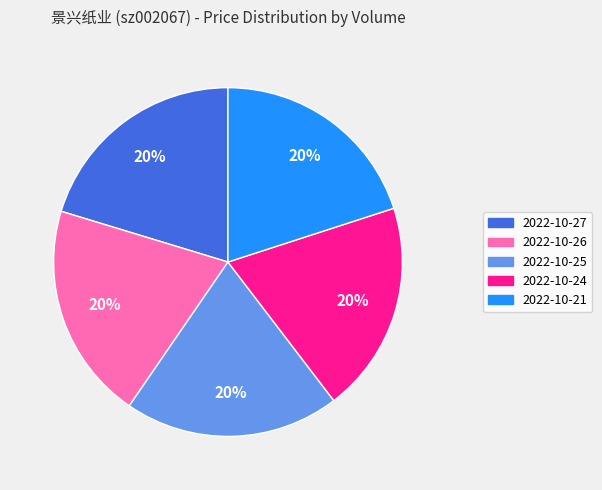

Do 2022-10-25 and 2022-10-21 together represent more than half of the pie?

No